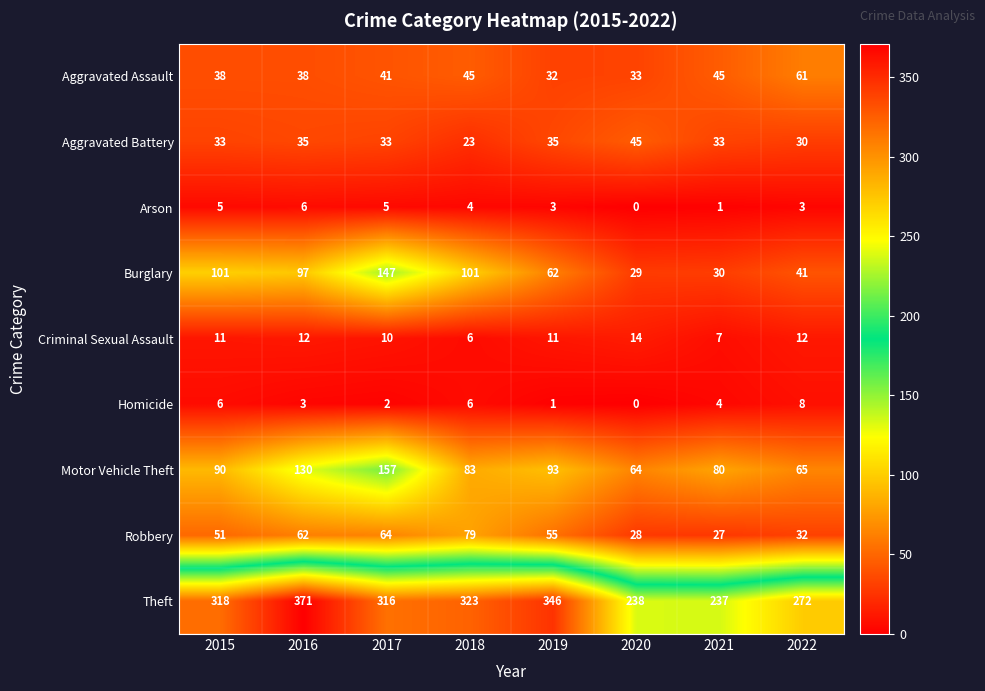

At which label is Theft closest to 304?

2017